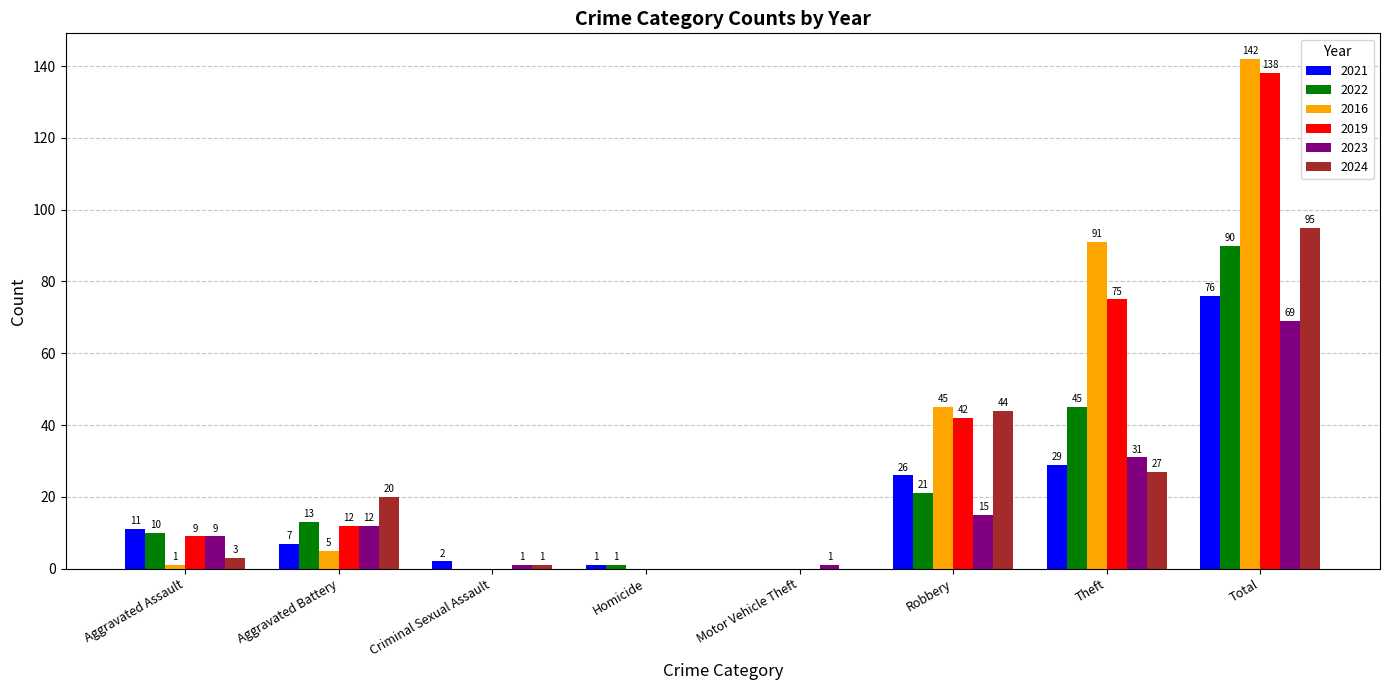

What is the highest value of the 2019 series?

138